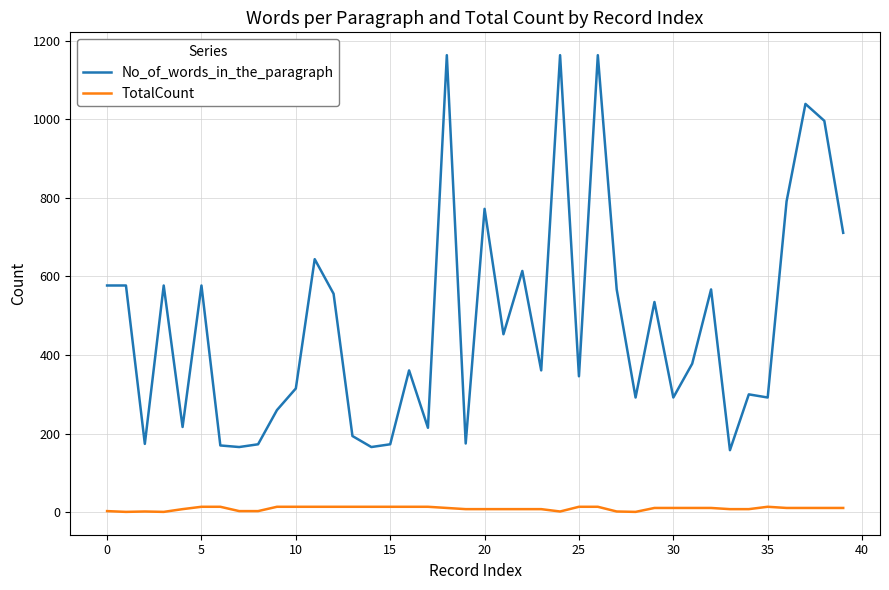

How many categories are shown in the chart?

40